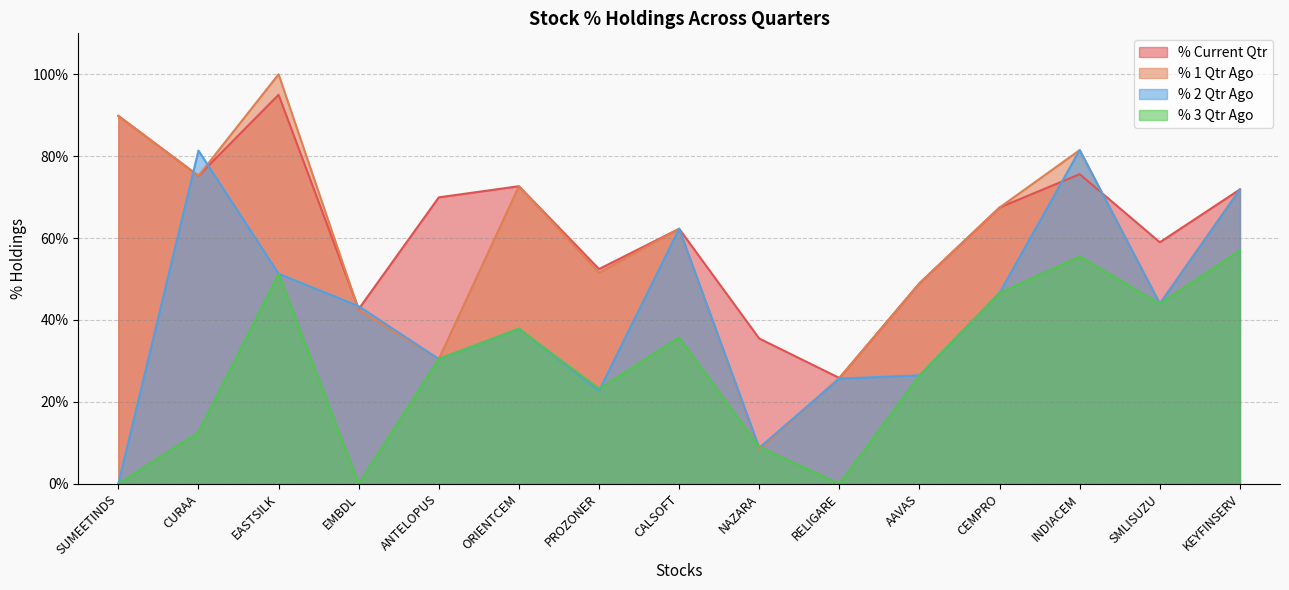

Reading right to left, what are all the values shown in this chart?

% Current Qtr: 71.9	59.0	75.6	67.5	49.0	25.8	35.5	62.3	52.4	72.7	69.9	42.7	95.0	75.2	89.8
% 1 Qtr Ago: 71.9	44.0	81.5	67.5	49.0	25.8	8.3	62.3	51.5	72.7	30.5	42.4	100.0	75.2	89.8
% 2 Qtr Ago: 71.9	44.0	81.5	46.6	26.5	25.7	8.8	62.3	22.7	37.9	30.5	43.4	51.3	81.4	0.0
% 3 Qtr Ago: 57.0	44.0	55.5	46.6	26.5	0.0	9.0	35.7	23.2	37.9	30.5	0.0	51.3	12.5	0.0